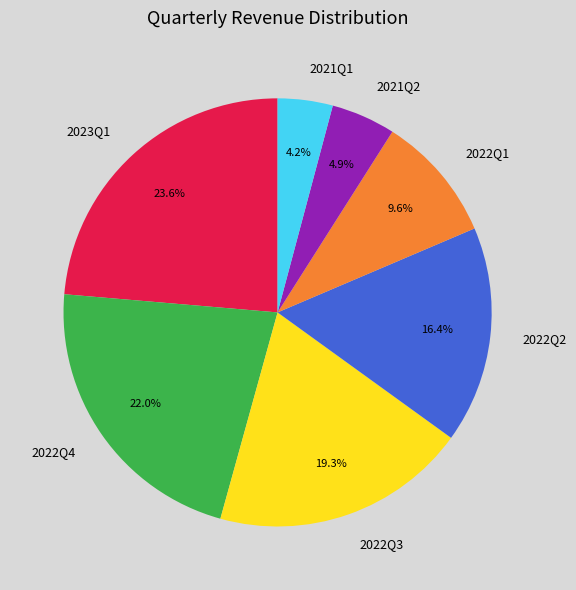

To the nearest percent, what is the combined percentage of 2021Q2 and 2022Q3?

24%